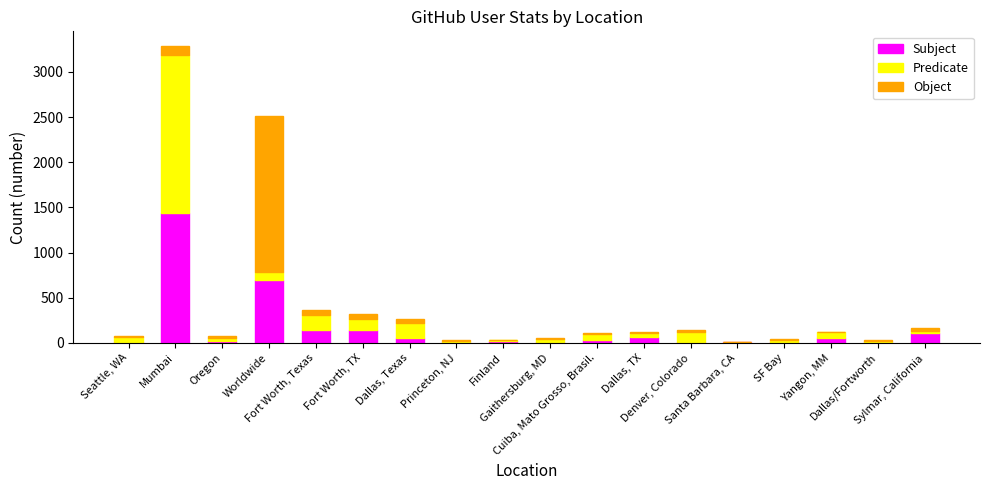

True or false: Subject has a value of 53 at Yangon, MM.

True